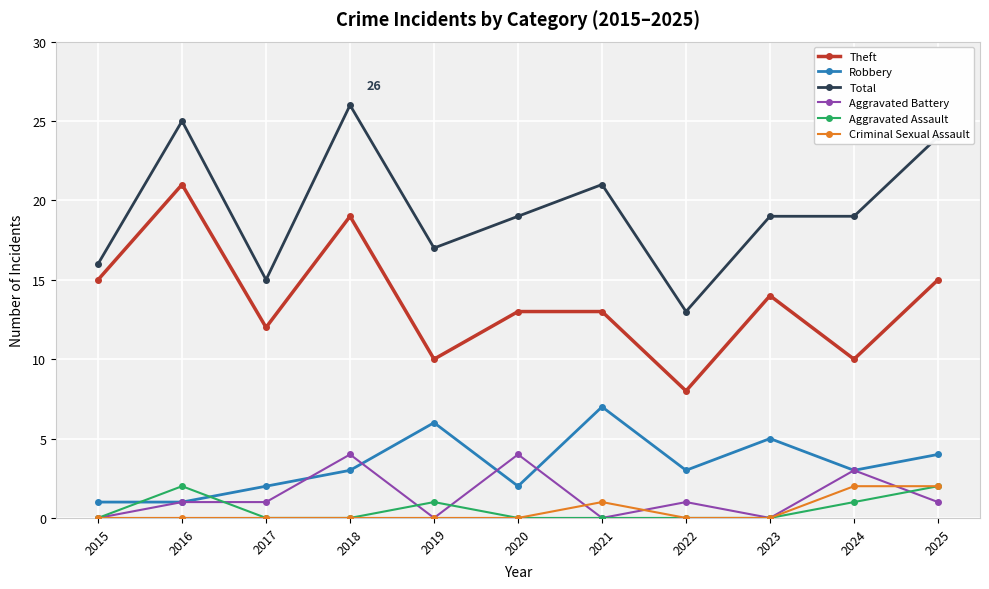

What is the maximum value shown in the chart?

26